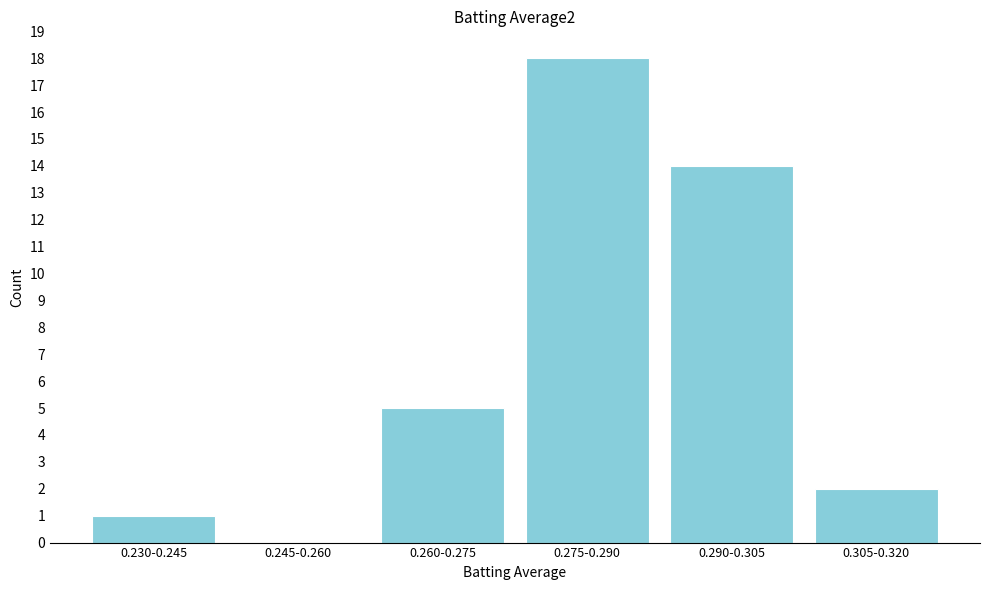

Reading left to right, transcribe all the data shown in this chart.

0.230-0.245=1	0.245-0.260=0	0.260-0.275=5	0.275-0.290=18	0.290-0.305=14	0.305-0.320=2